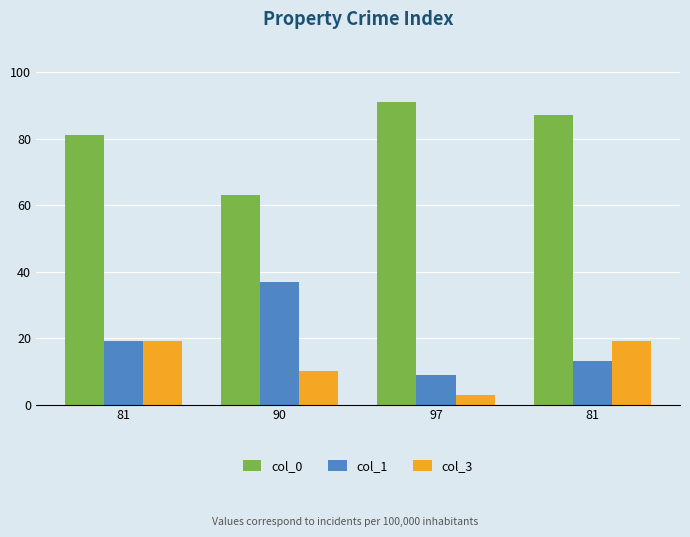

What is the value of the col_3 bar at the 1st from the left?

19